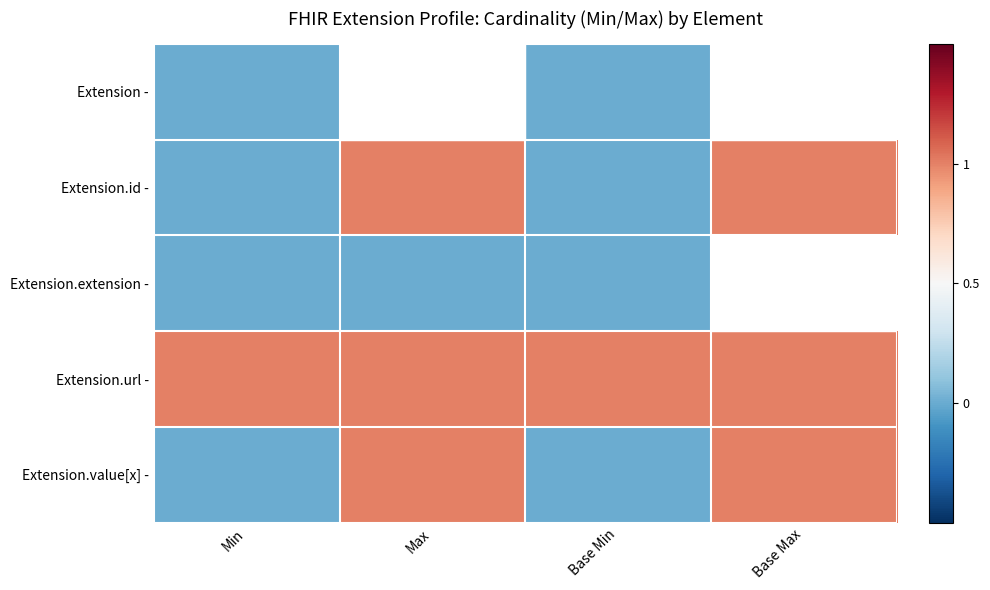

What is the highest value of the Extension.id - series?

1.0